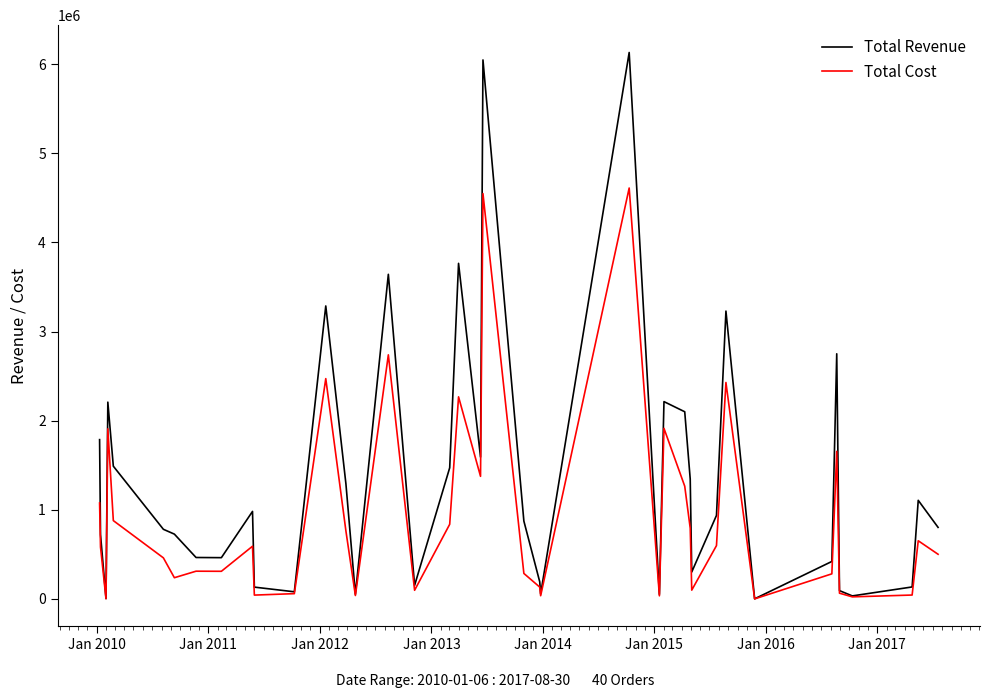

List the series in order of their peak value, lowest first.

Total Cost, Total Revenue